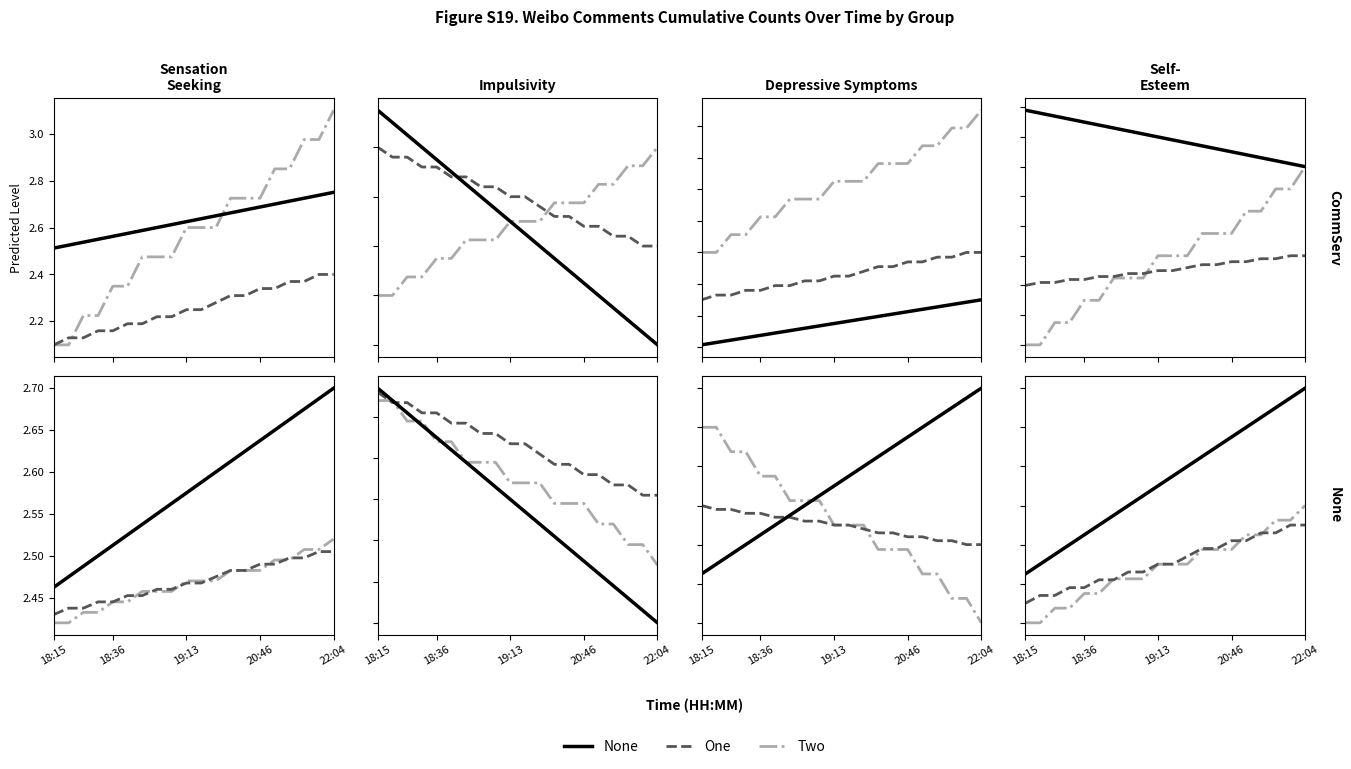

What is the difference between the maximum and minimum values in the Two series?

0.1